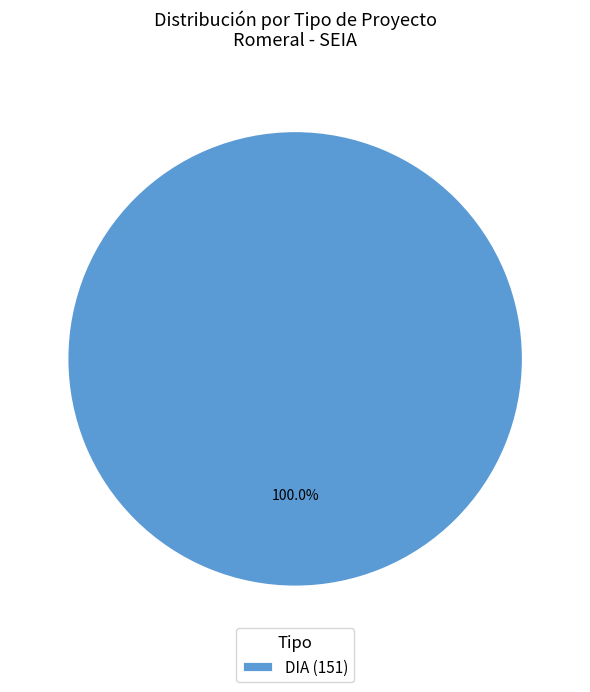

Which slice represents more than half of the pie?

DIA (151)